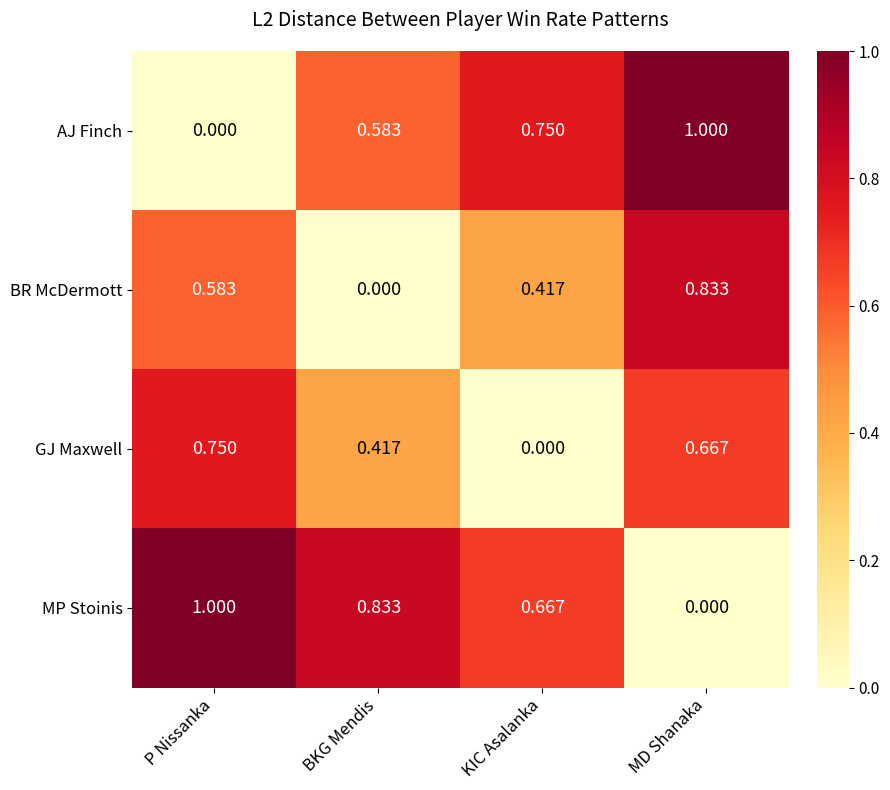

At which label is BR McDermott closest to 0?

BKG Mendis